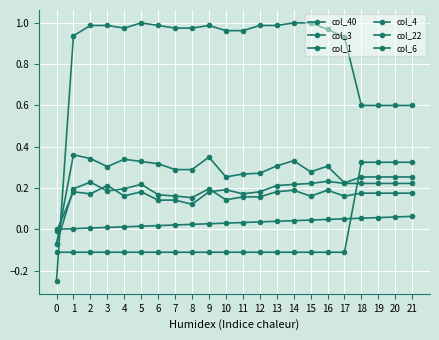

Rank the categories by col_3 value from highest to lowest.

1, 9, 2, 4, 14, 5, 6, 13, 16, 3, 7, 8, 15, 12, 11, 10, 18, 19, 20, 21, 17, 0